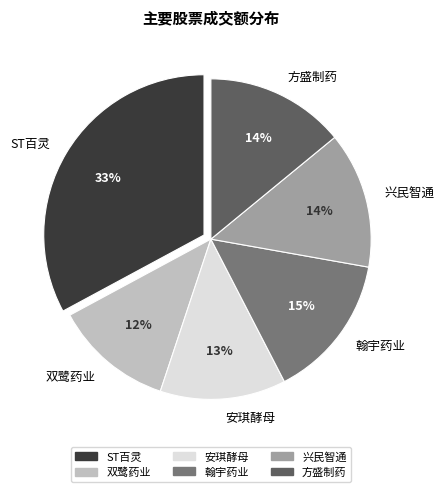

Is there a majority slice in this chart?

No